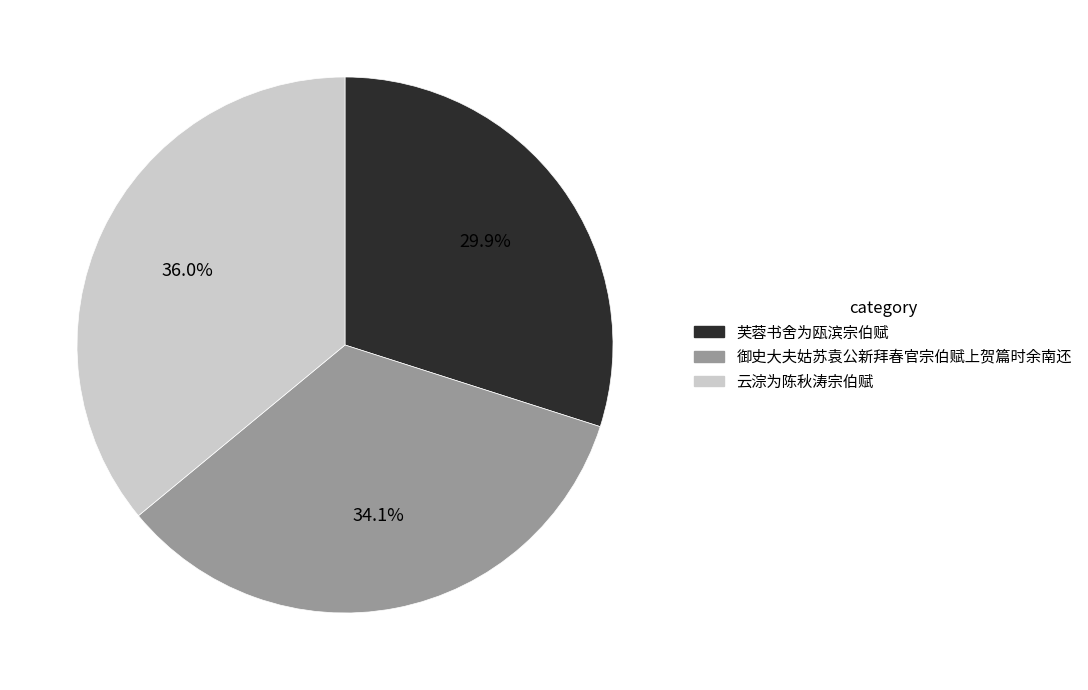

Which category has the smallest portion of the pie?

芙蓉书舍为瓯滨宗伯赋